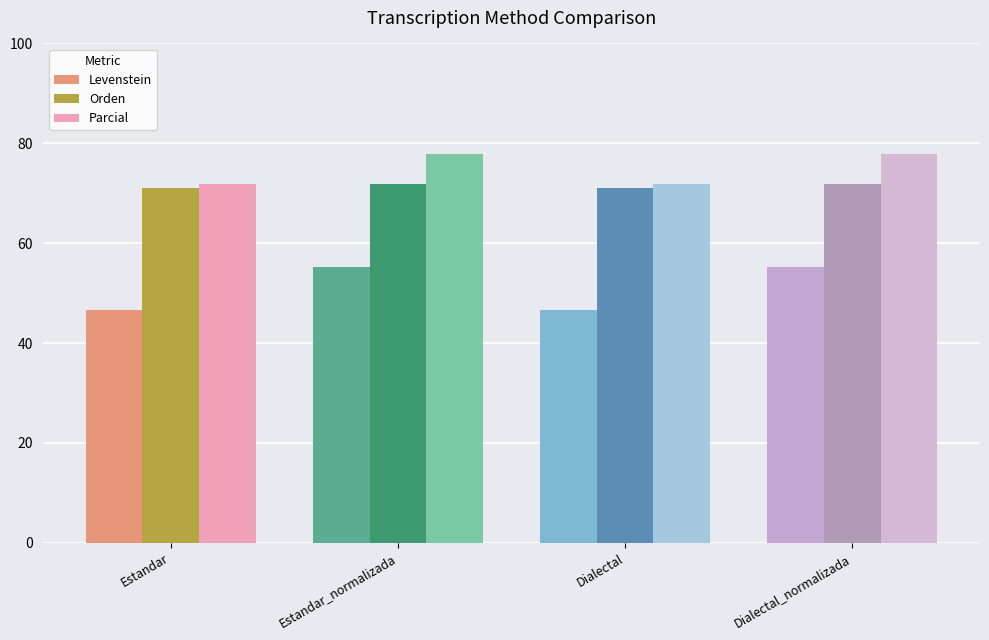

Reading left to right, extract all data points from this chart.

Levenstein: 46.6	55.2	46.6	55.2
Orden: 71.1	71.9	71.1	71.9
Parcial: 71.8	77.8	71.8	77.8